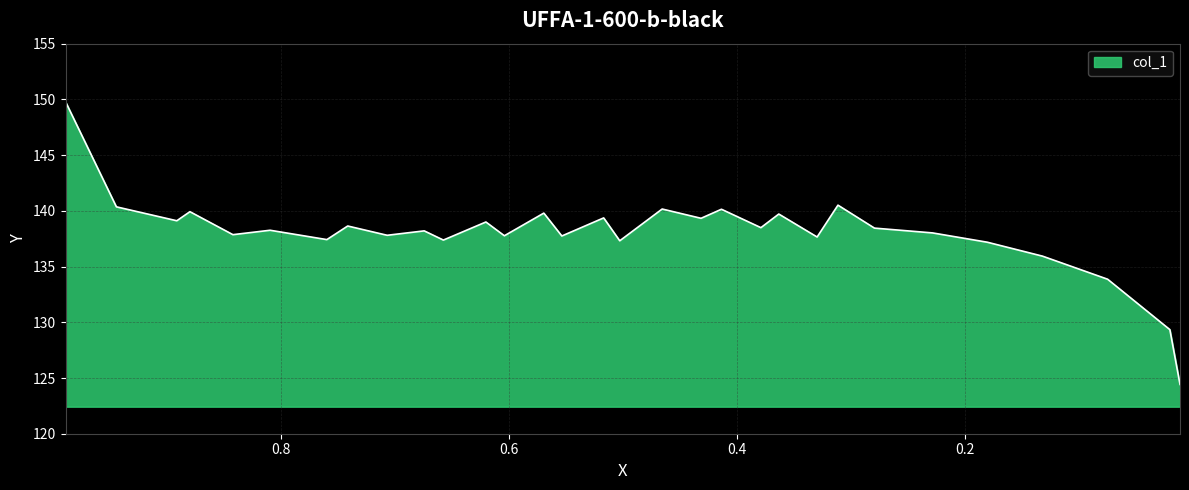

What is the difference between the maximum and minimum values?

25.4